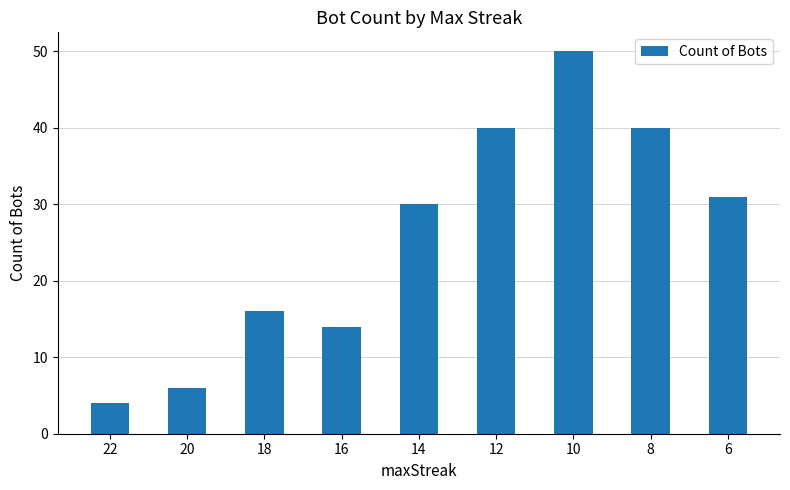

Reading right to left, extract all data points from this chart.

6=31	8=40	10=50	12=40	14=30	16=14	18=16	20=6	22=4